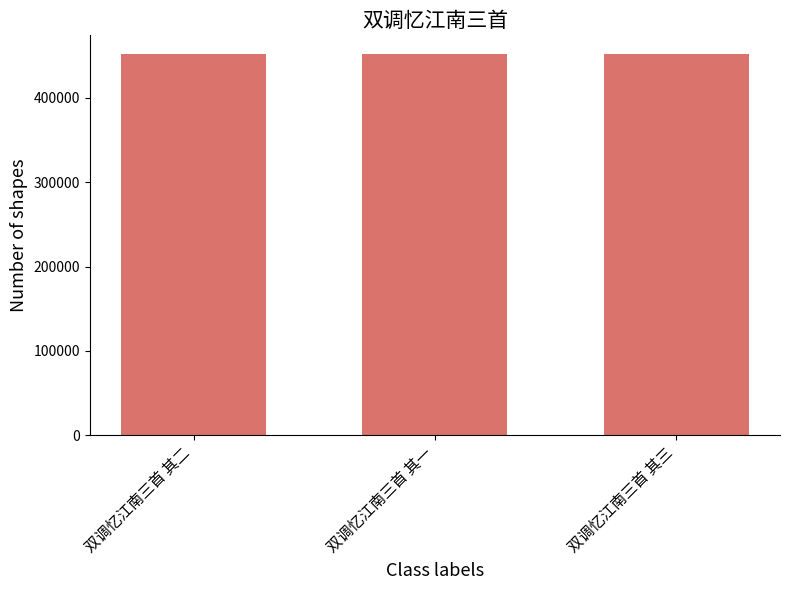

Approximately how many times larger is the value at 双调忆江南三首 其三 compared to 双调忆江南三首 其二?

1.0